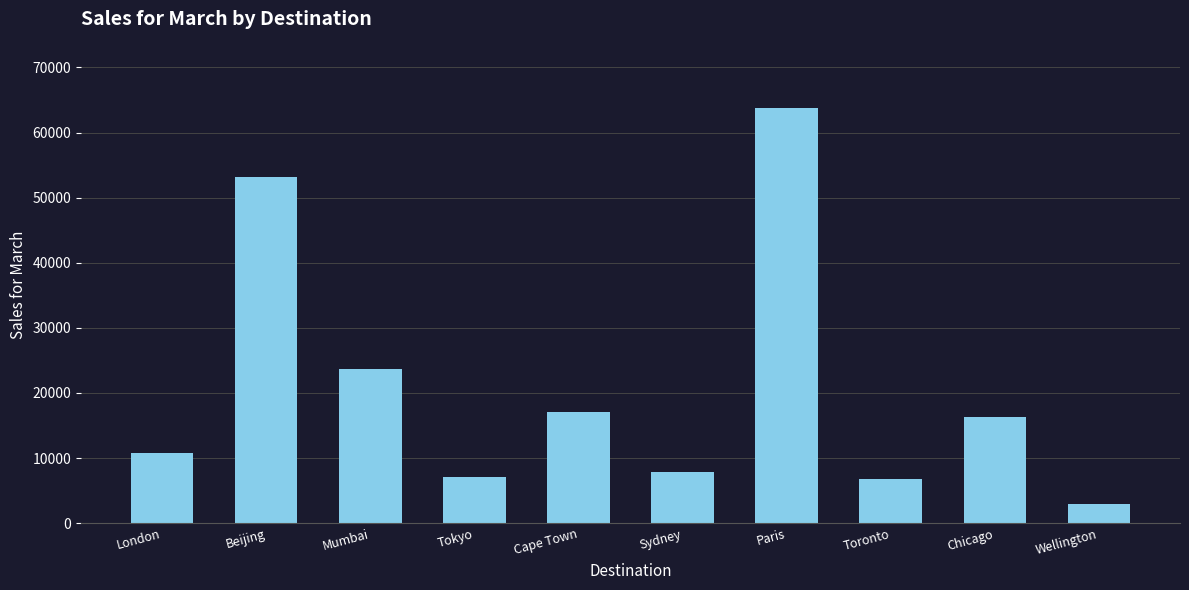

Which category has the highest value across all series?

Paris